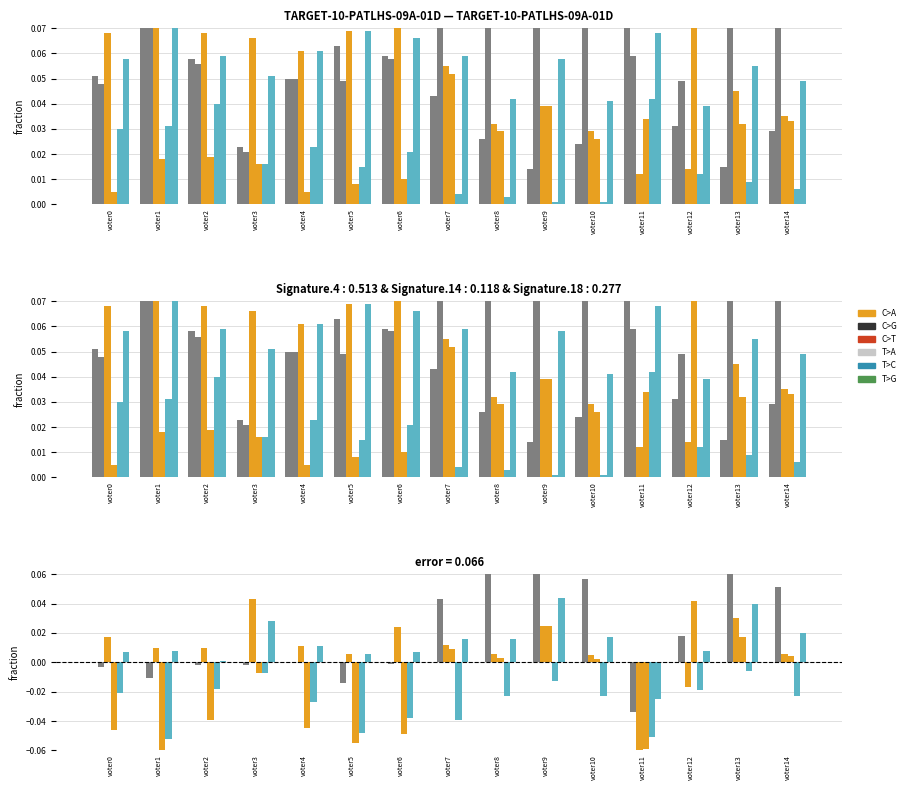

Which has a higher value, voter12 or voter11?

voter12